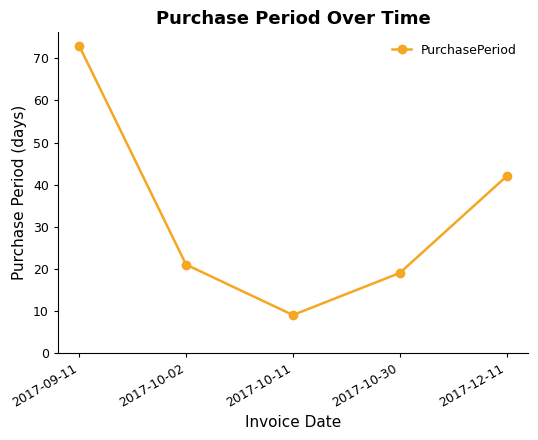

How many values are below 21?

2